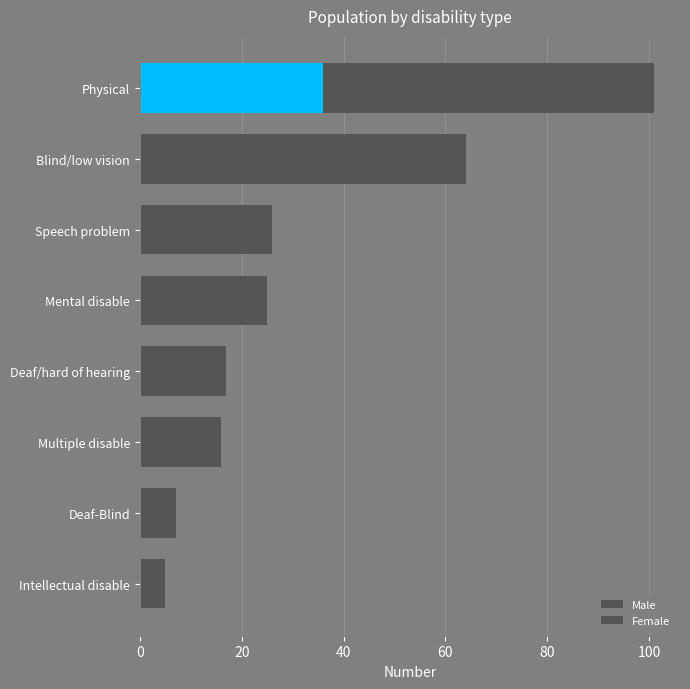

Between Multiple disable and Physical, which series saw the biggest shift?

Male